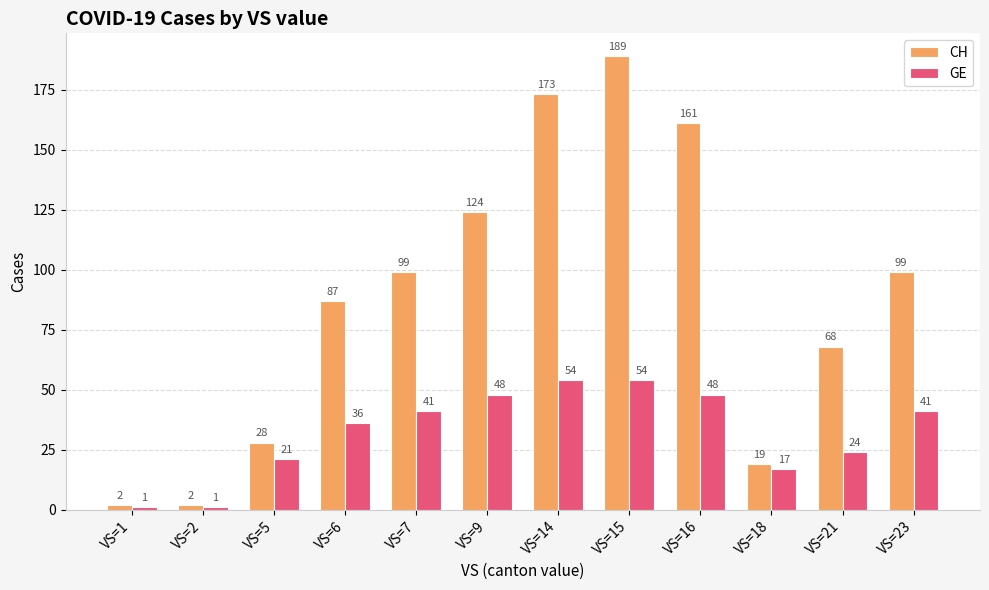

The value of CH at VS=2 is 2. True or false?

True